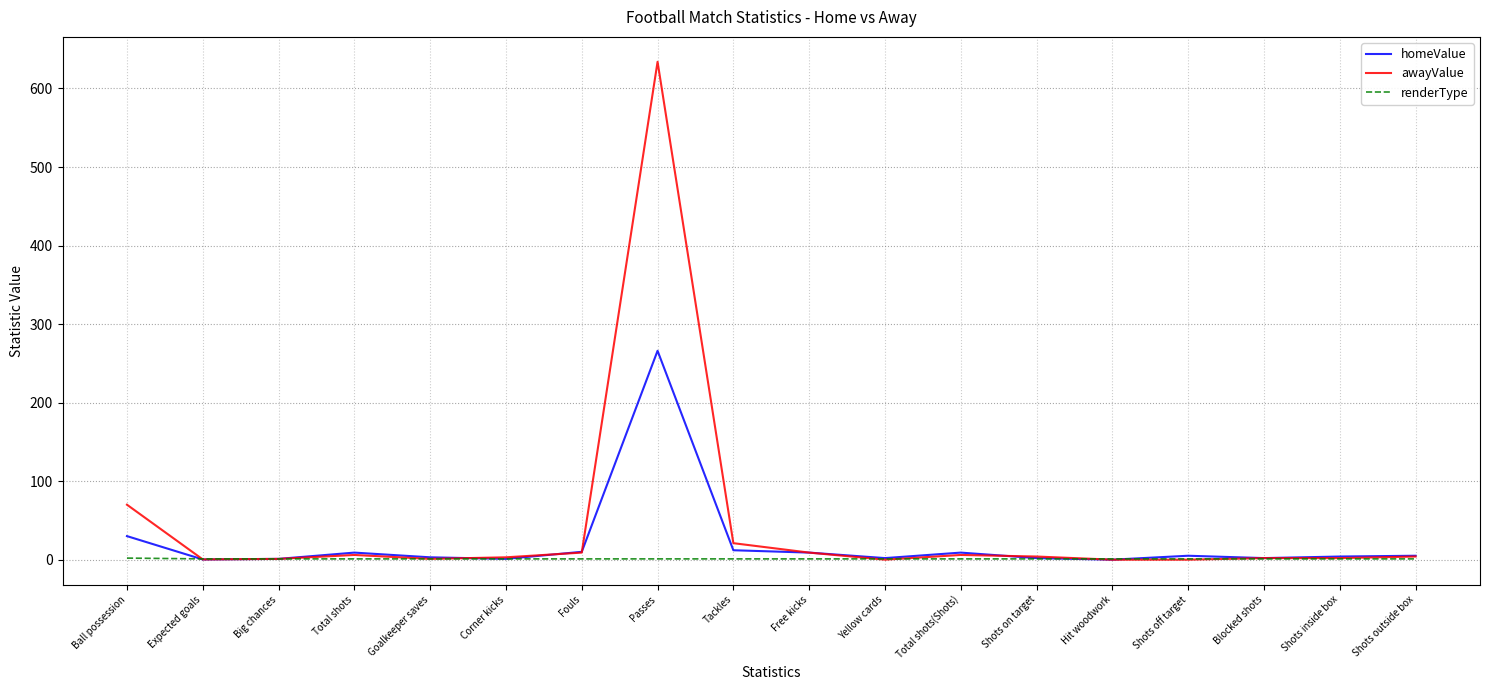

At which category is the sum across all series the highest?

Passes